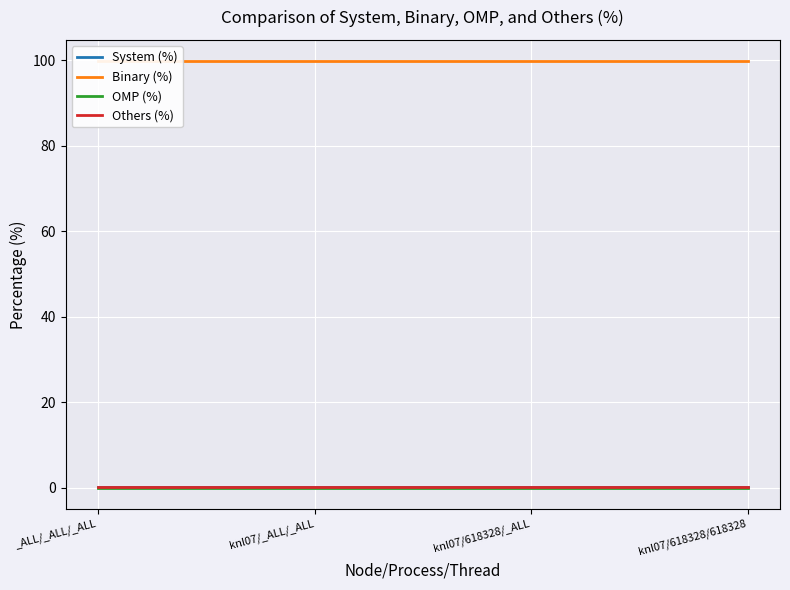

Which has a higher value, knl07/618328/_ALL or knl07/618328/618328?

knl07/618328/_ALL